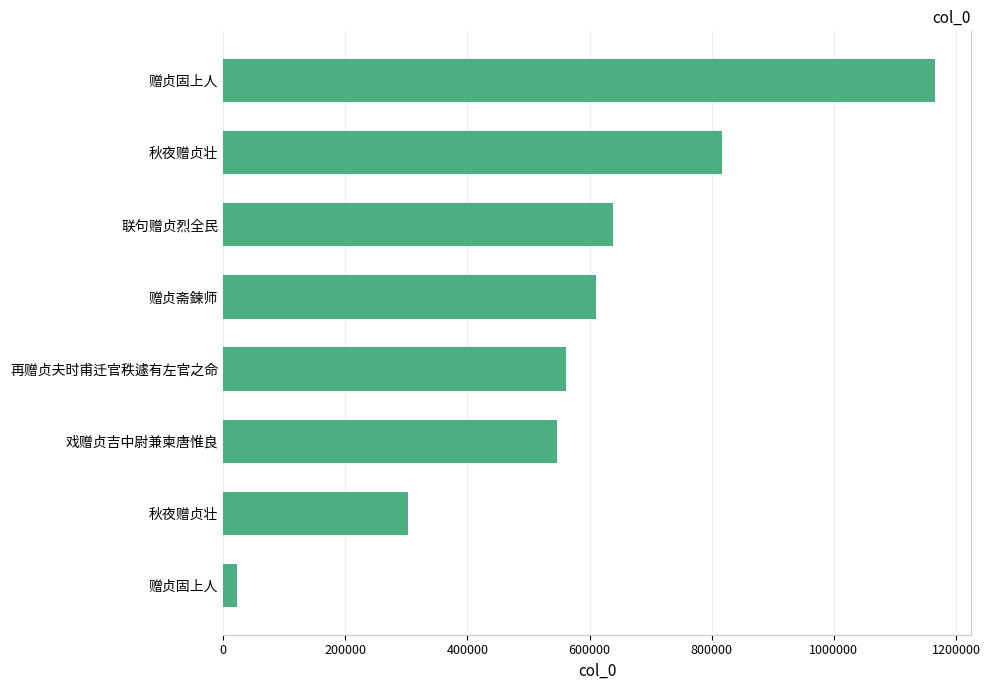

What is the difference between the maximum and minimum values?

1143931